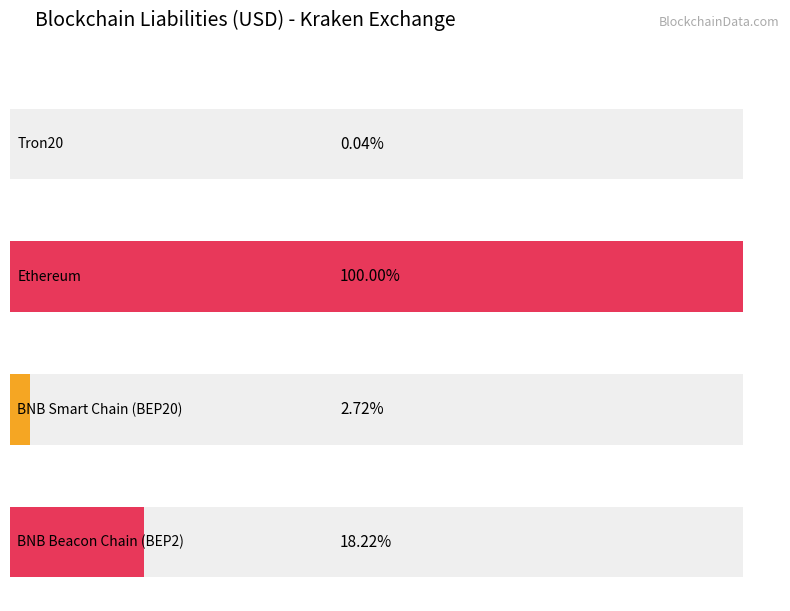

What is the label of the 2nd bar from the right?

BNB Smart Chain (BEP20)